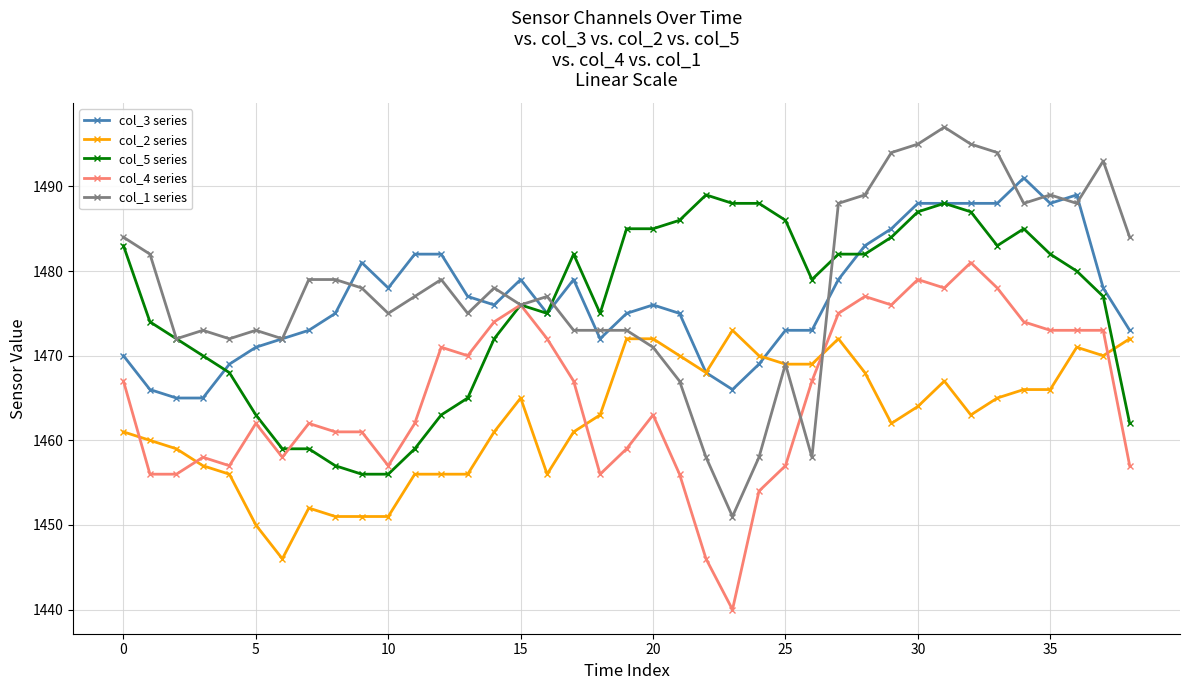

Count the number of categories in the chart.

39